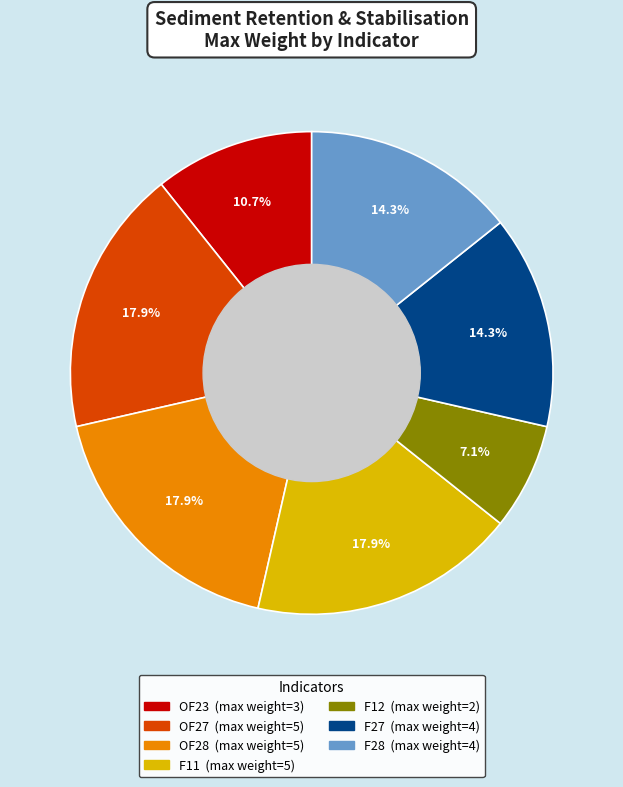

True or false: F28 accounts for 14% of the total.

True